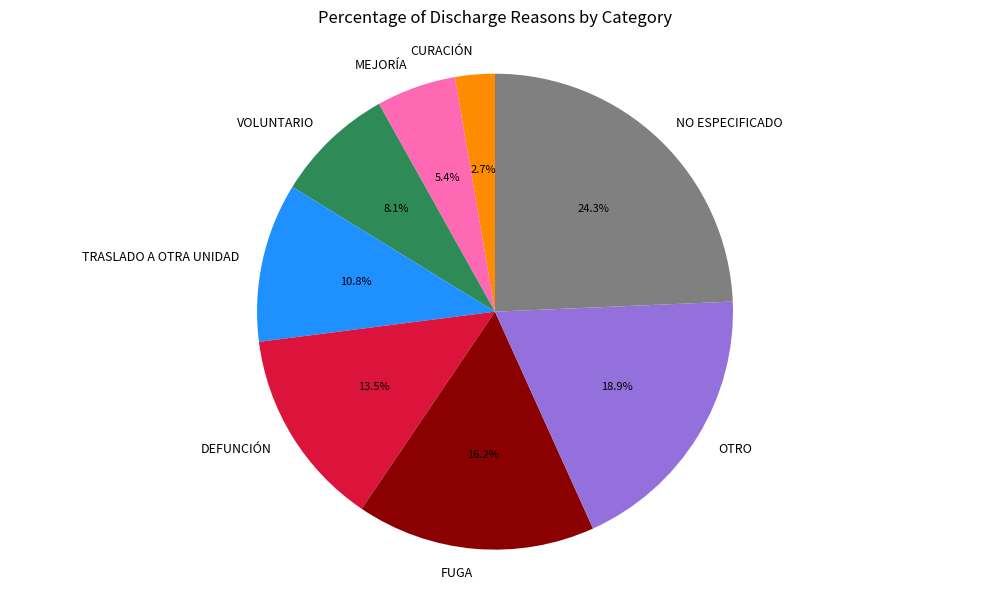

Which has a higher value, MEJORÍA or TRASLADO A OTRA UNIDAD?

TRASLADO A OTRA UNIDAD